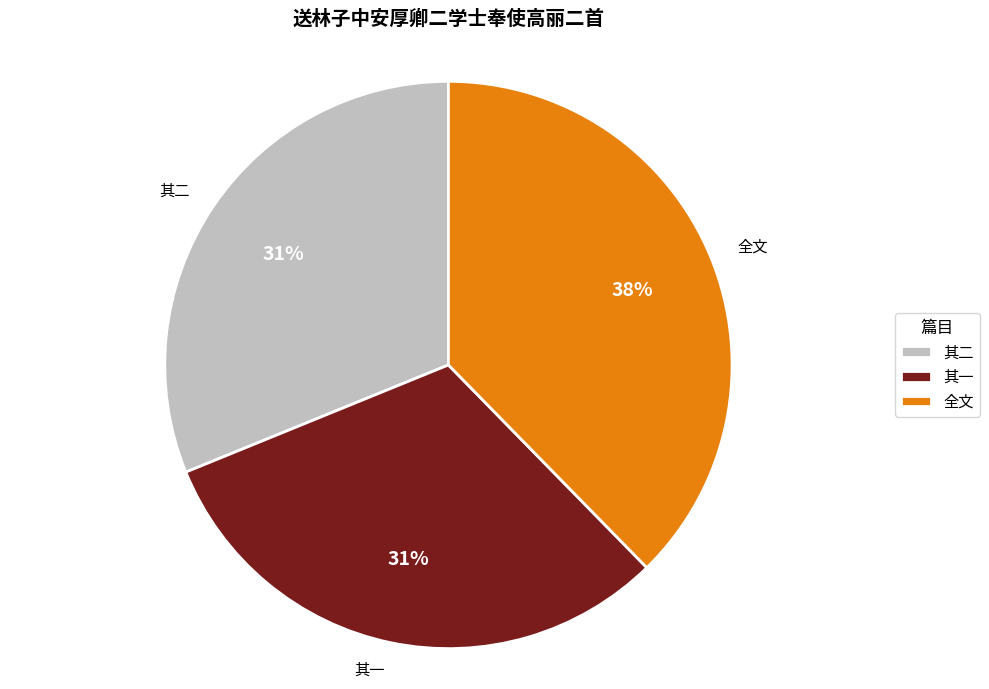

Which category has the biggest portion of the pie?

全文